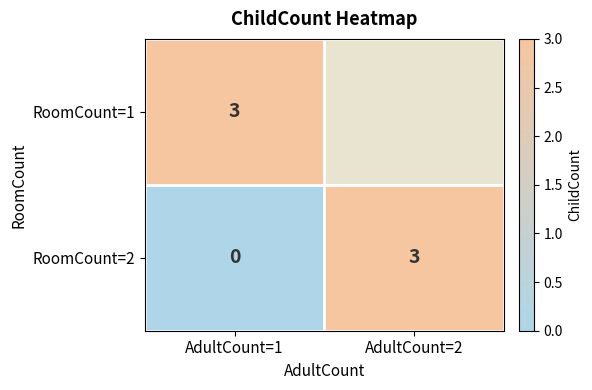

What is the total value across all series at AdultCount=1?

3